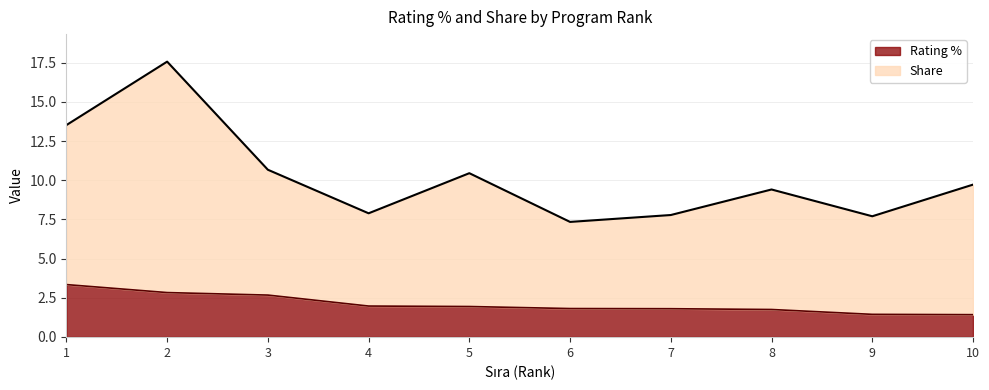

True or false: Rating % and Share intersect in this chart.

False